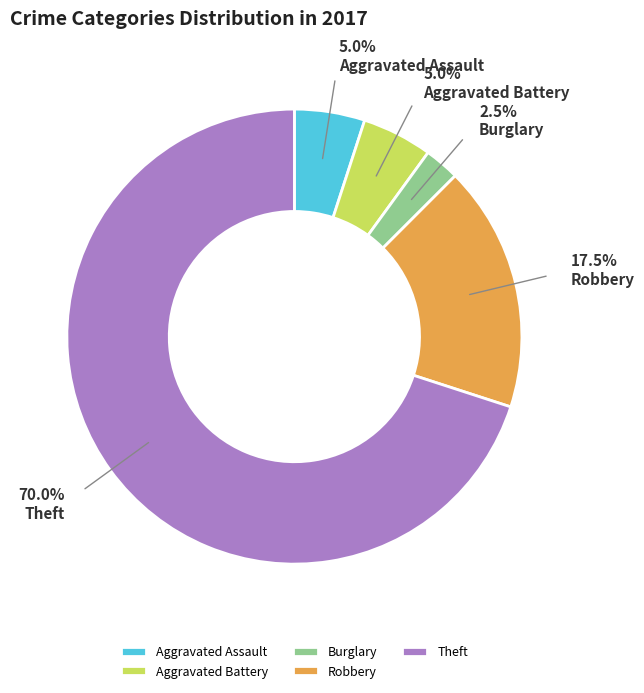

Between Aggravated Assault and Burglary, which is larger?

Aggravated Assault